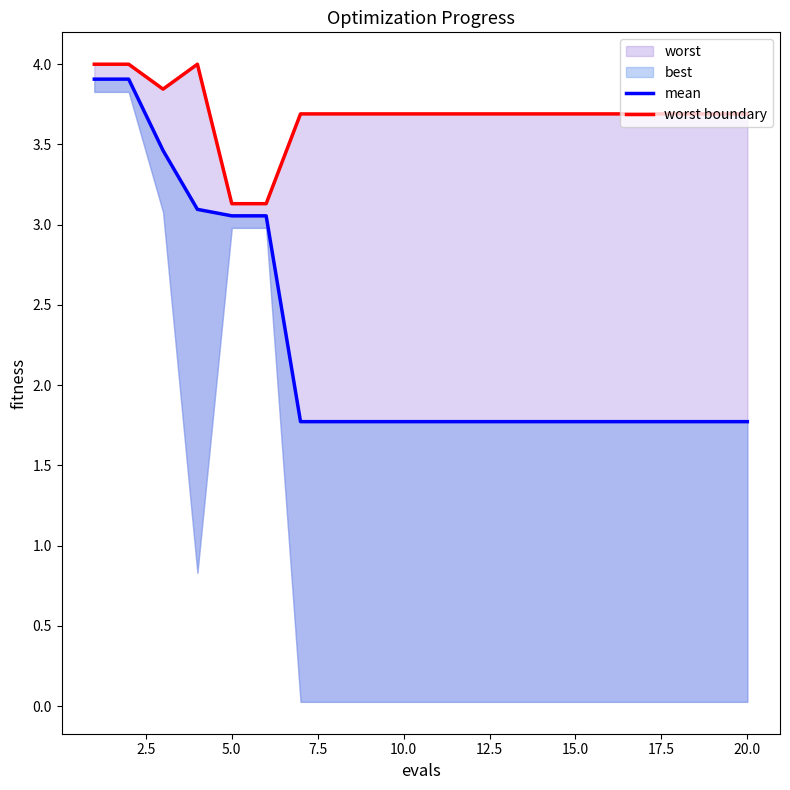

Which series changed the most between 20.0 and 19?

mean